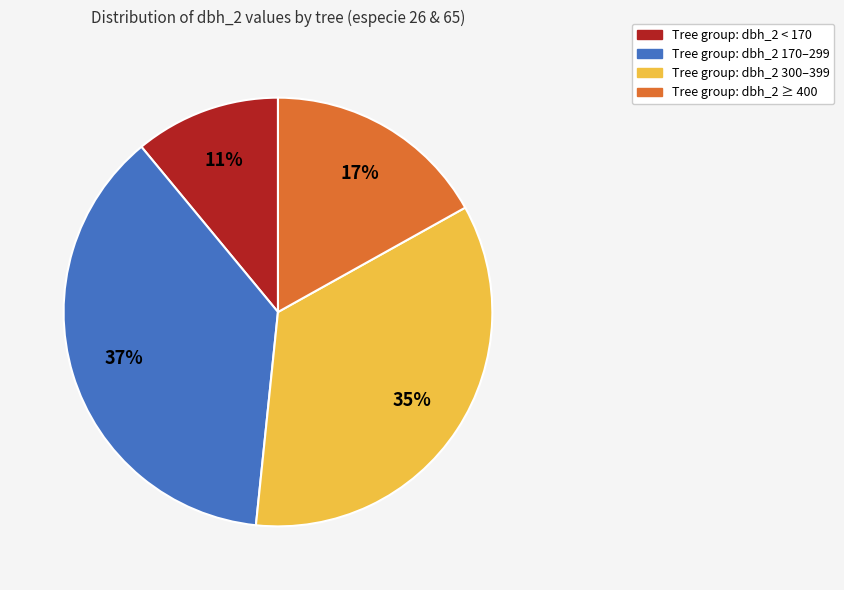

To the nearest percent, what is the difference between the largest and smallest slice percentages?

26%